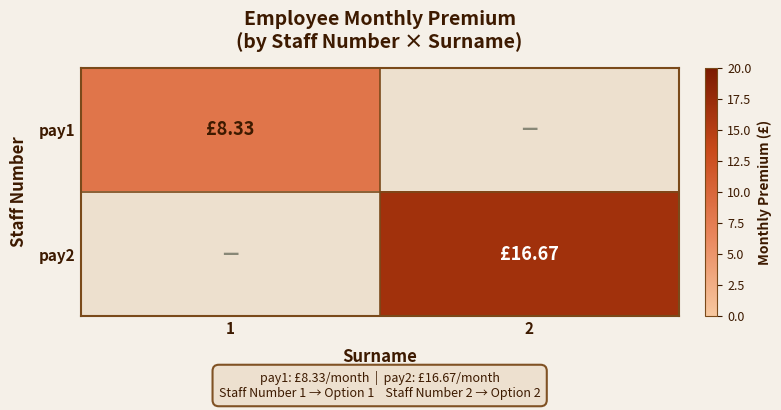

At how many categories does at least one series exceed 1?

2